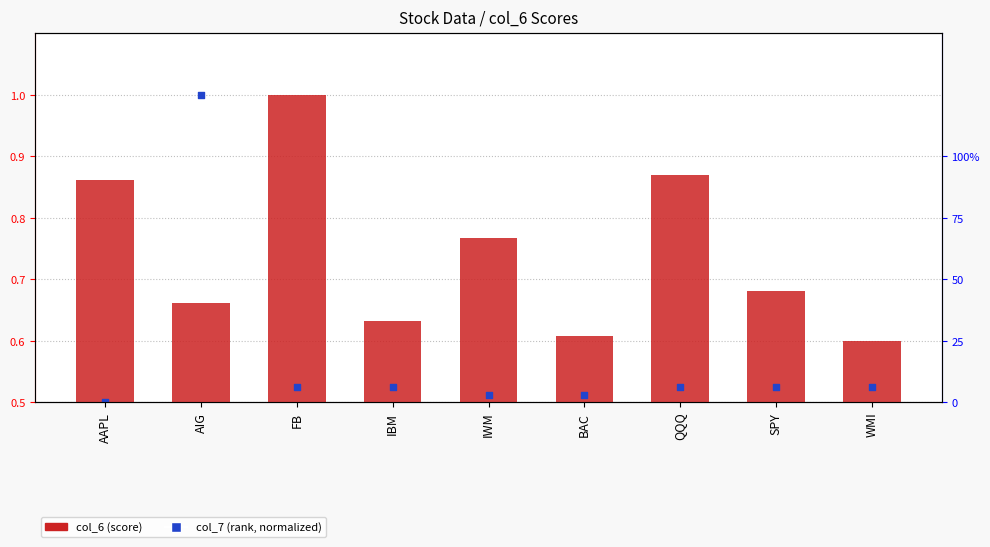

At how many categories does at least one series exceed 0?

9